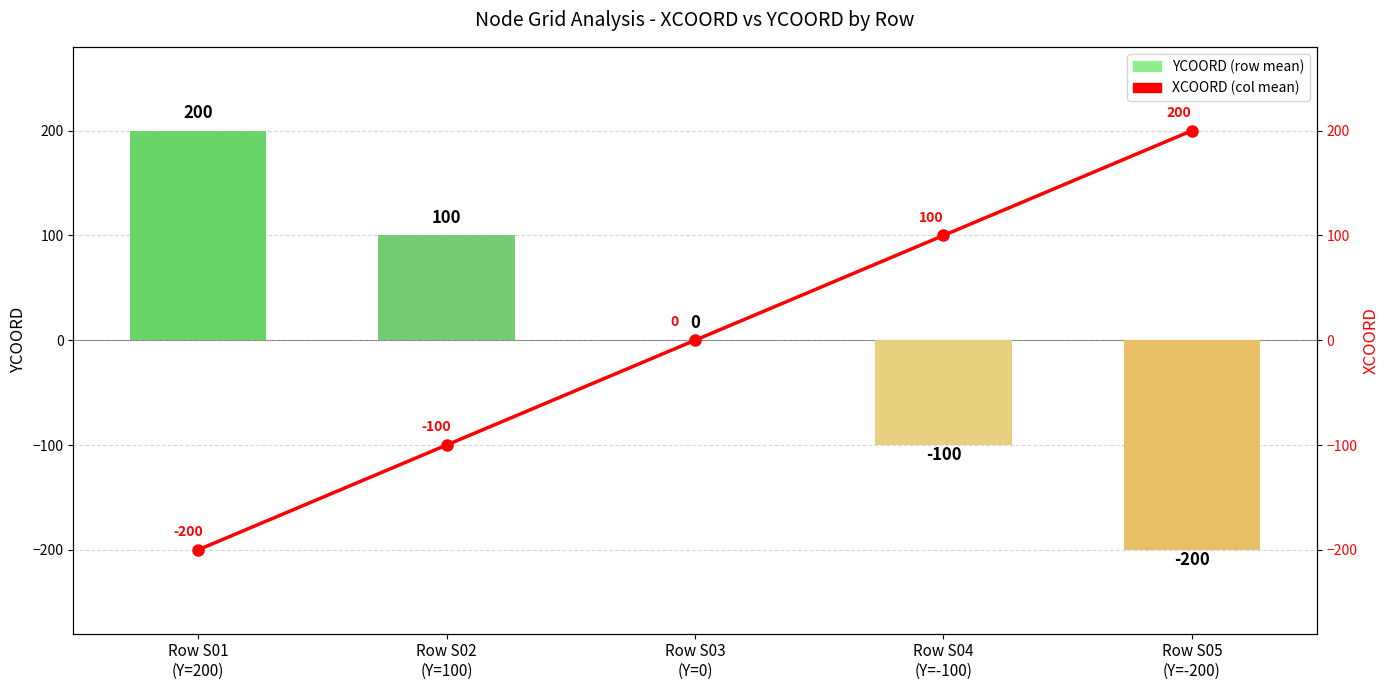

What is the value of the YCOORD (row mean) bar at the 1st from the left?

200